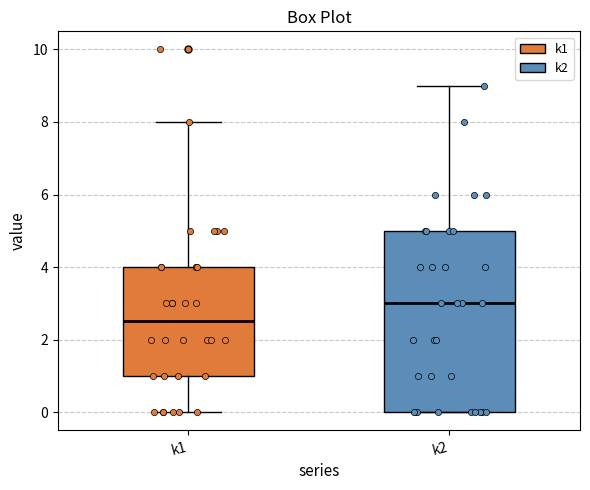

Reading left to right, read every box against the y-axis: the position of its median line, the range the box covers, and the ends of its whiskers. The values are not printed on the chart, so give them approximately, as read against the axis.

k1: median 2.6, box 1.0 to 4.0, whiskers 0.0 to 8.0
k2: median 3.0, box 0.0 to 5.0, whiskers 0.0 to 9.0